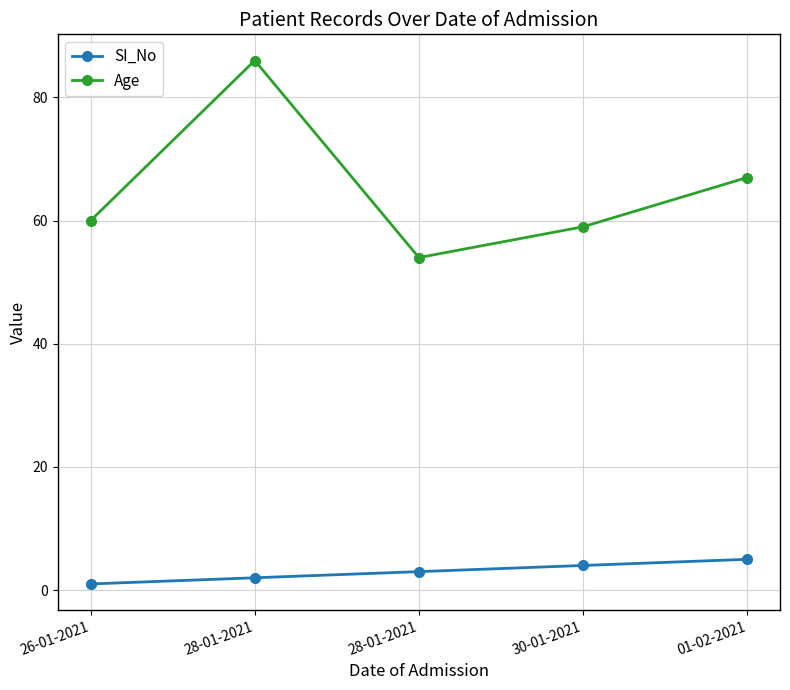

What is the label of the 2nd point from the left?

28-01-2021